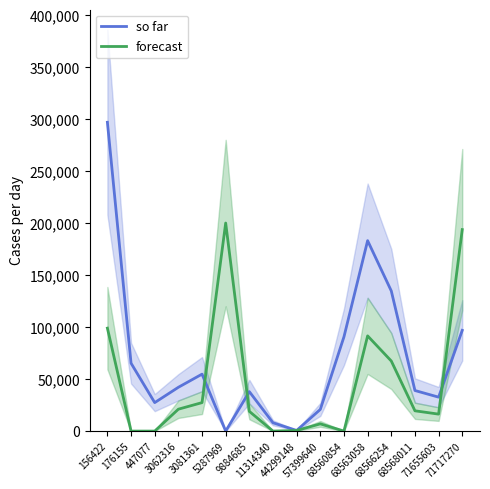

Which category has the highest value in the so far series?

156422